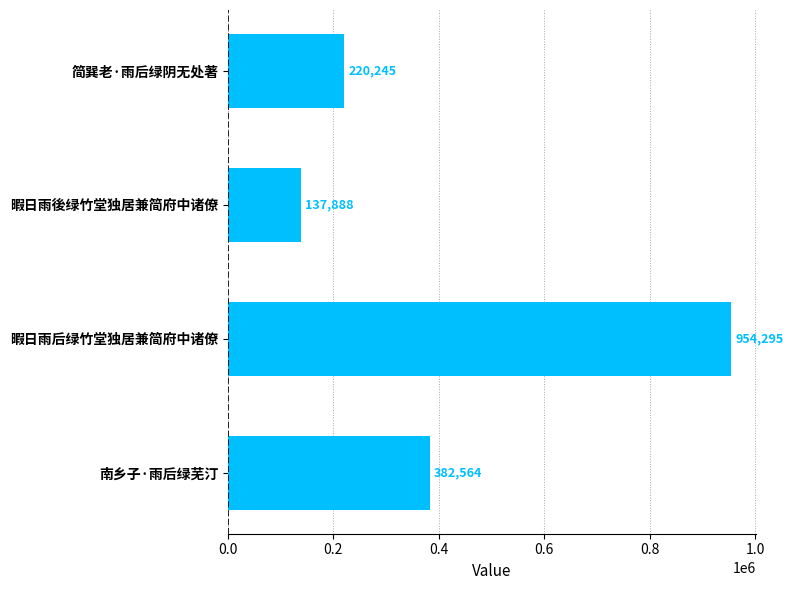

Reading top to bottom, what are all the values shown in this chart?

220245	137888	954295	382564